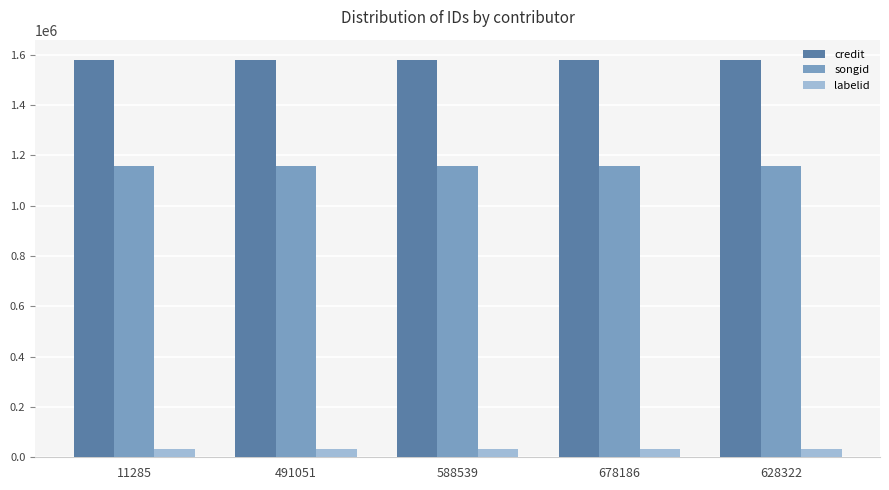

Reading right to left, list all the values displayed in this chart.

credit: 1581362	1581362	1581362	1581362	1581362
songid: 1159006	1159006	1159006	1159006	1159006
labelid: 33526	33526	33526	33526	33526